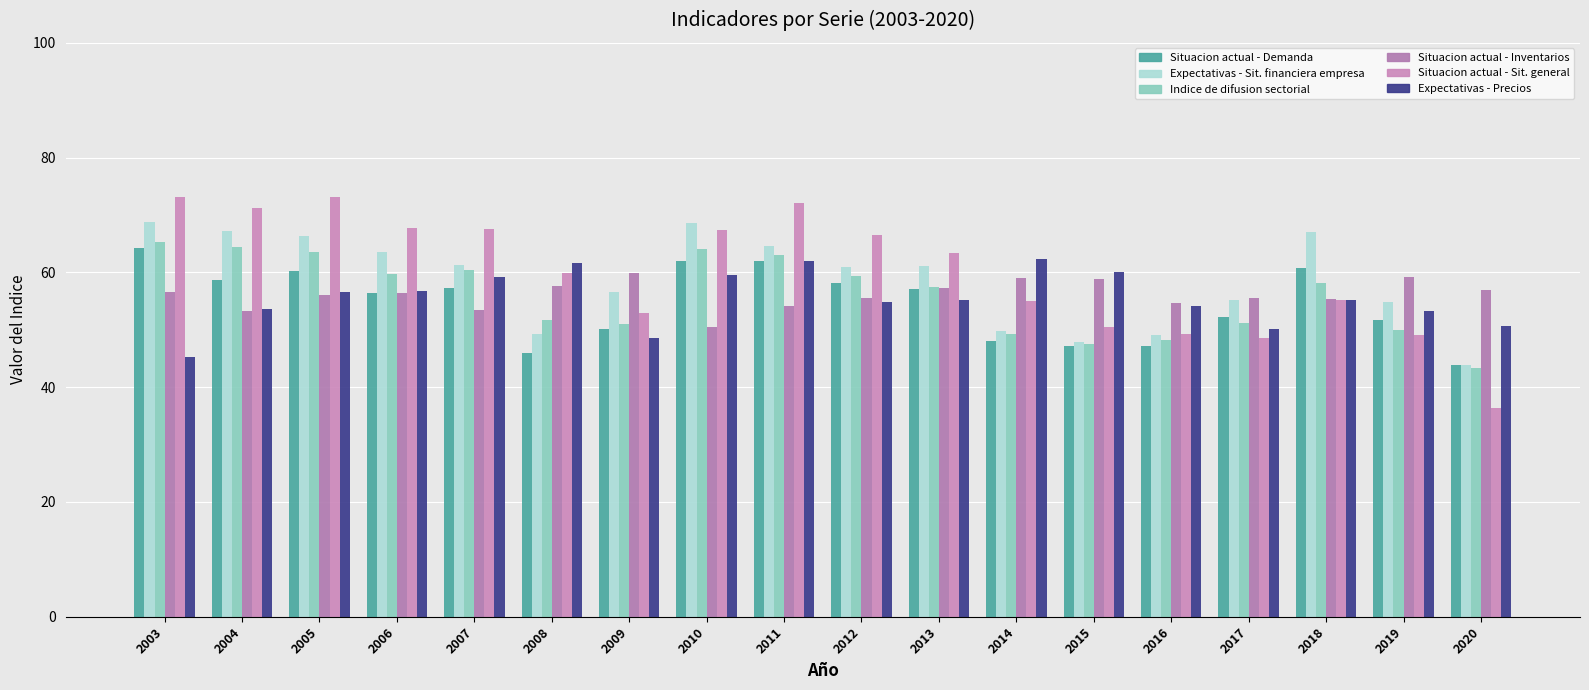

How many bars are there in total?

108